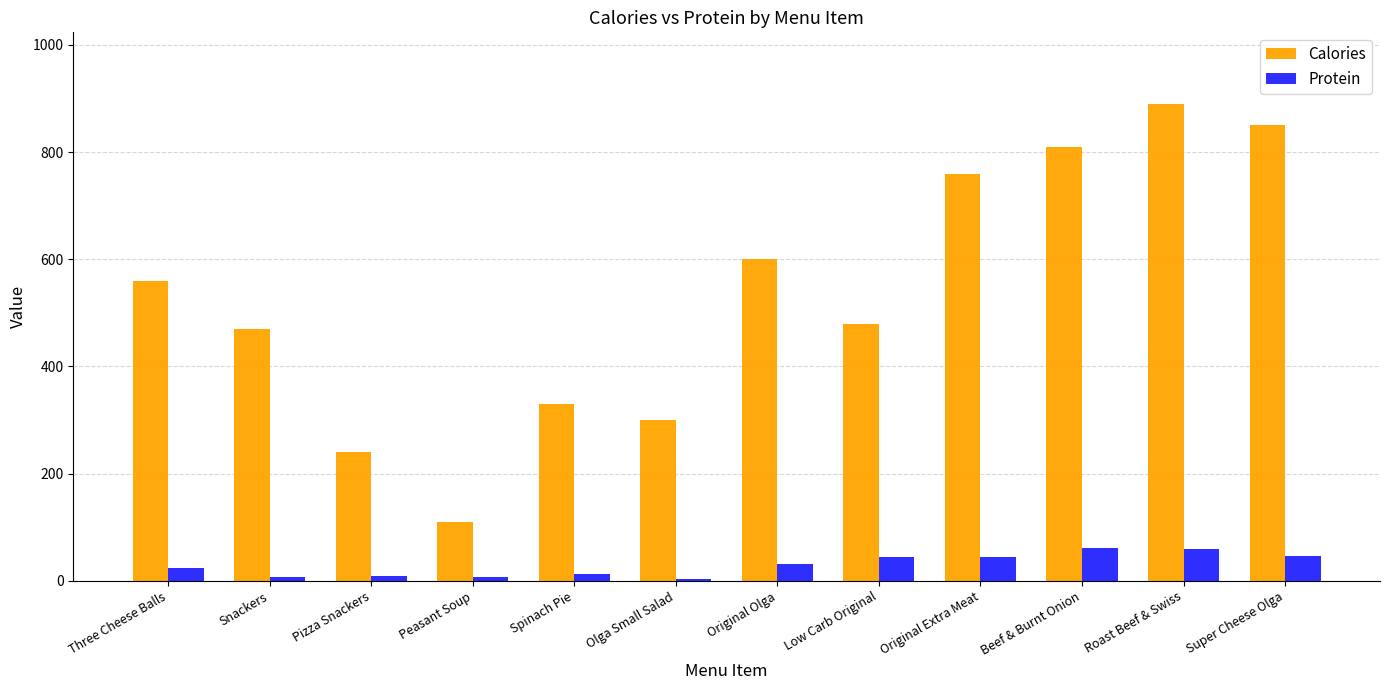

What is the difference between the Calories values at Original Extra Meat and Original Olga?

160